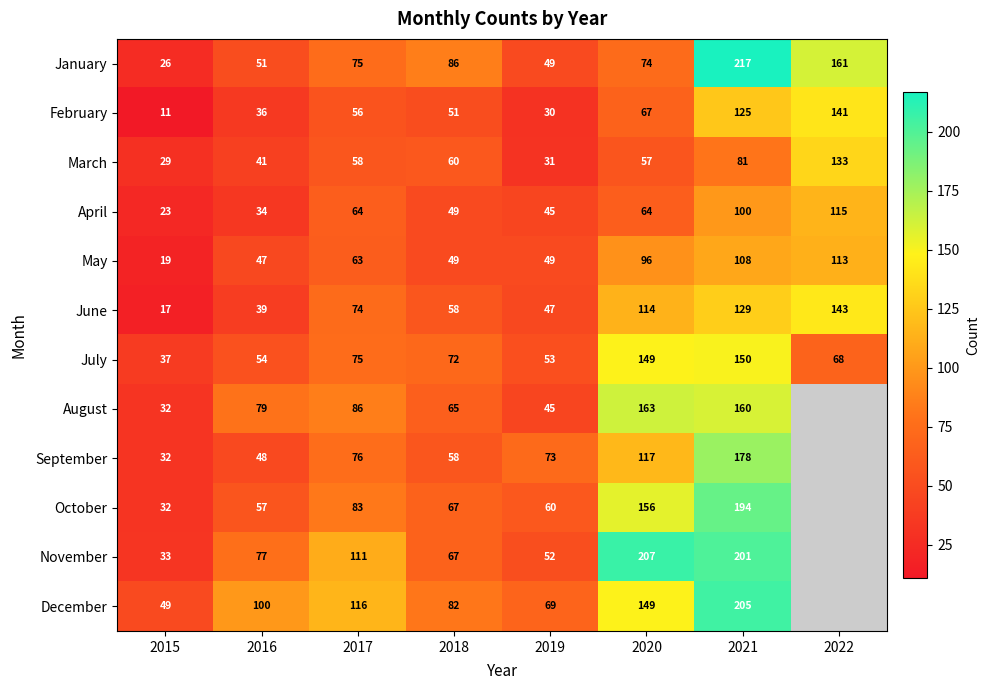

At how many categories does at least one series exceed 39?

8